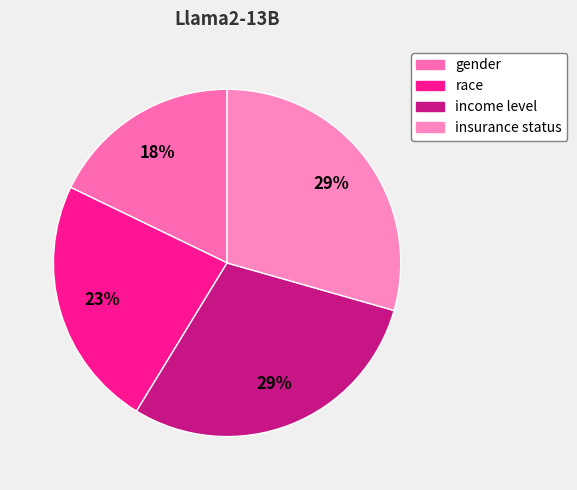

Which category has the smallest portion of the pie?

gender